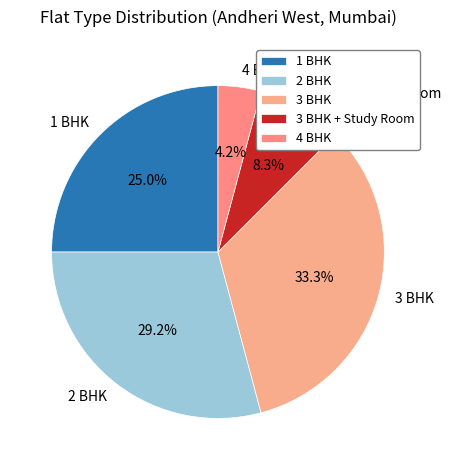

Which category has the smallest portion of the pie?

4 BHK